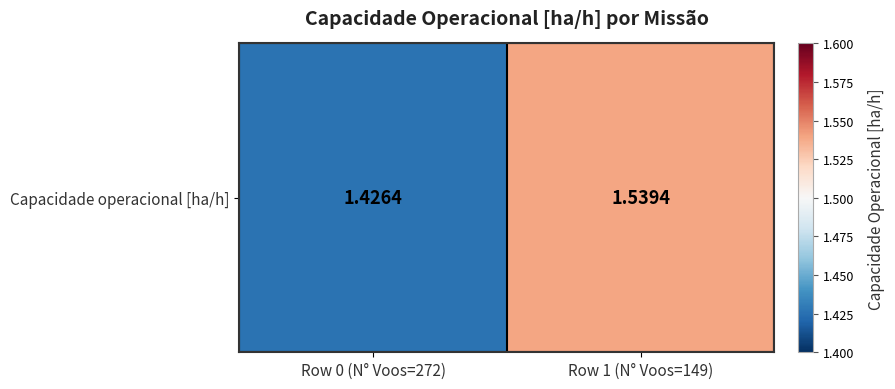

Which category has the lowest value across all series?

Row 0 (N° Voos=272)